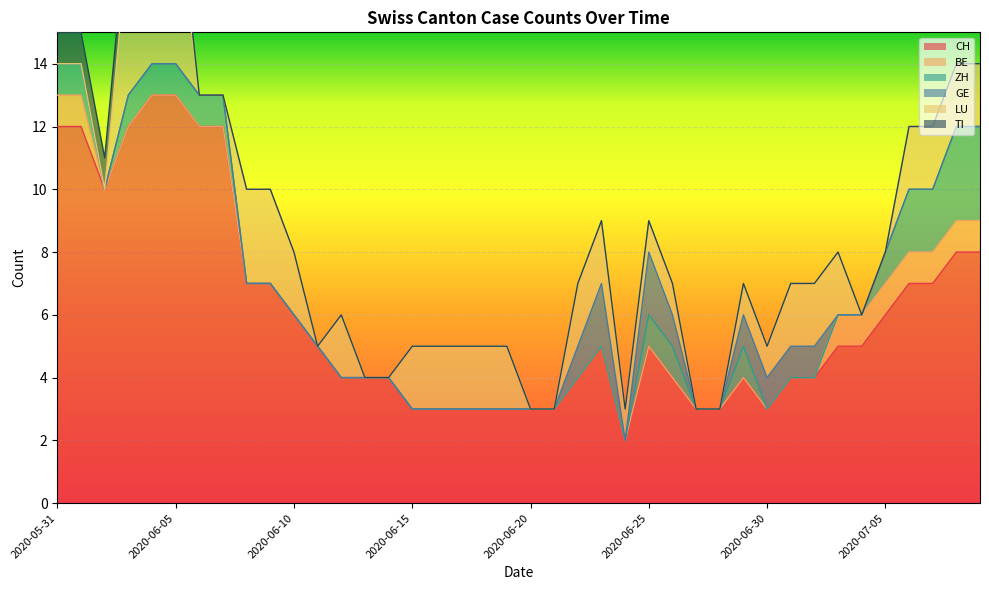

What is the label of the 25th point from the left?

2020-06-24